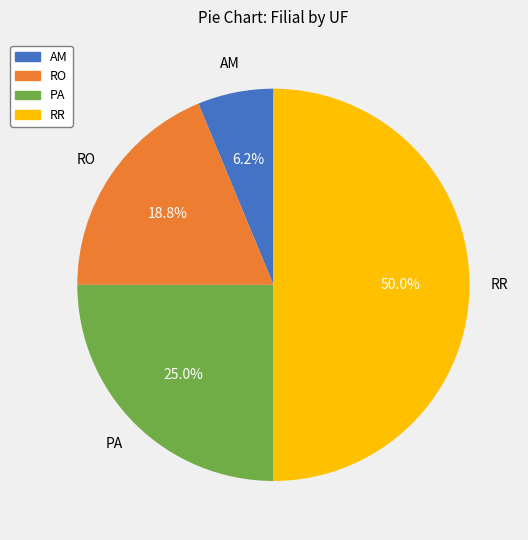

The AM slice represents 6% of the pie. True or false?

True